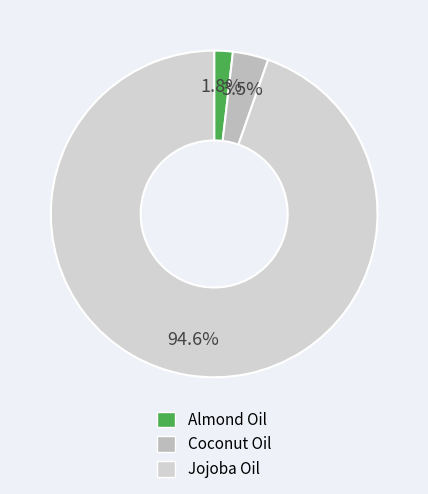

To the nearest percent, what is the average slice percentage?

33%